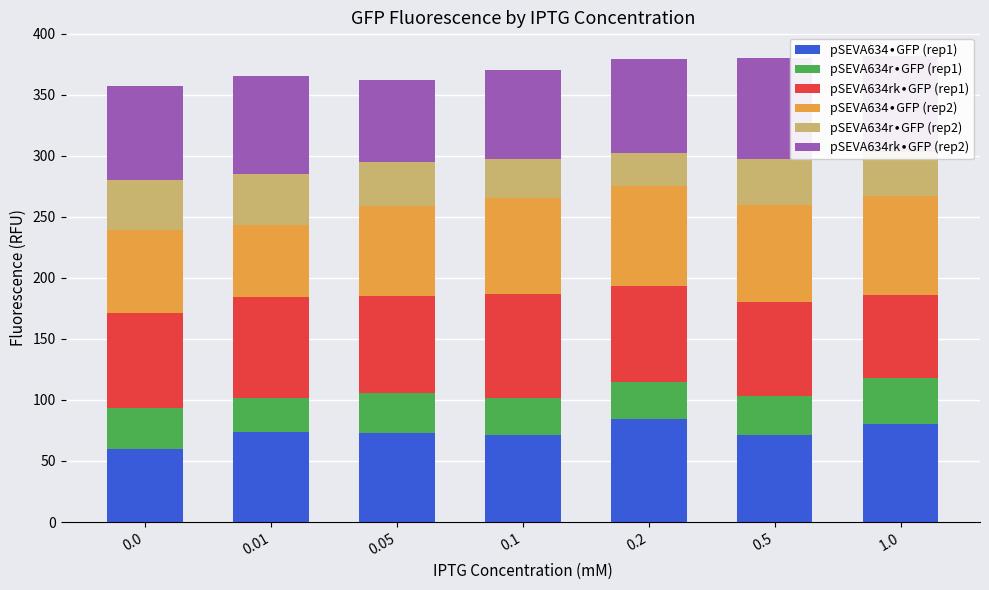

What is the average value of the pSEVA634r∙GFP (rep2) series?

36